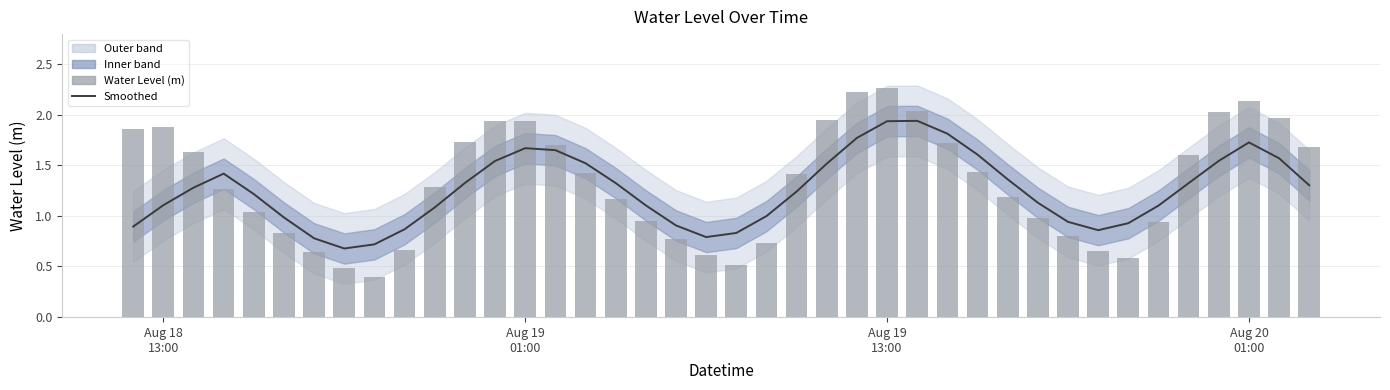

What is the average value of the Water Level (m) series?

1.3